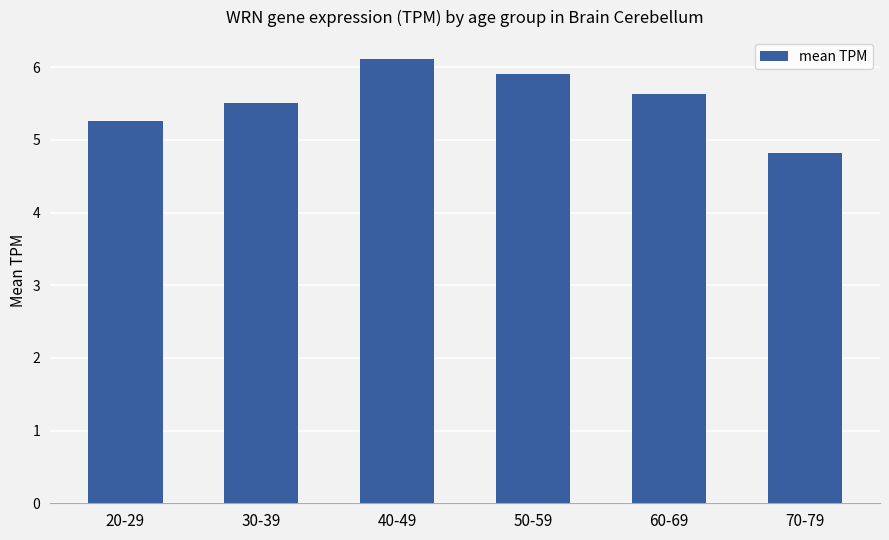

Does the chart contain any negative values?

No